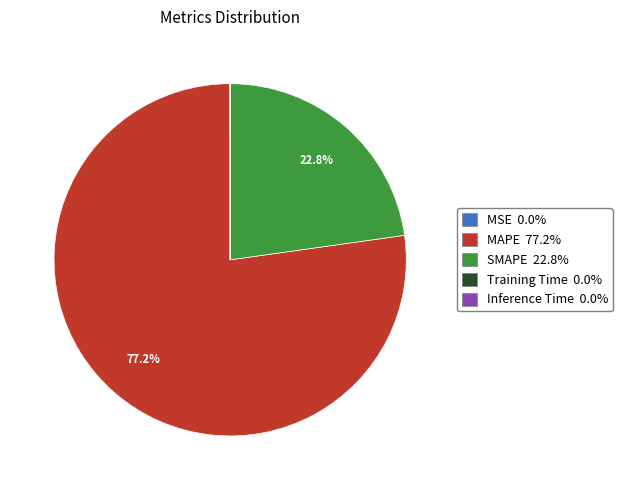

Is there any slice that represents more than half of the pie?

Yes